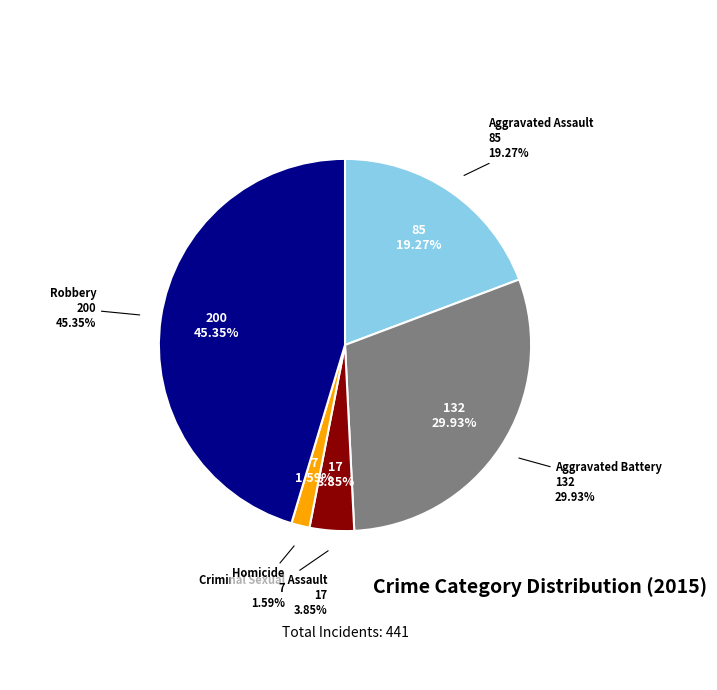

To the nearest percent, what is the combined percentage of Criminal Sexual Assault and Aggravated Battery?

34%